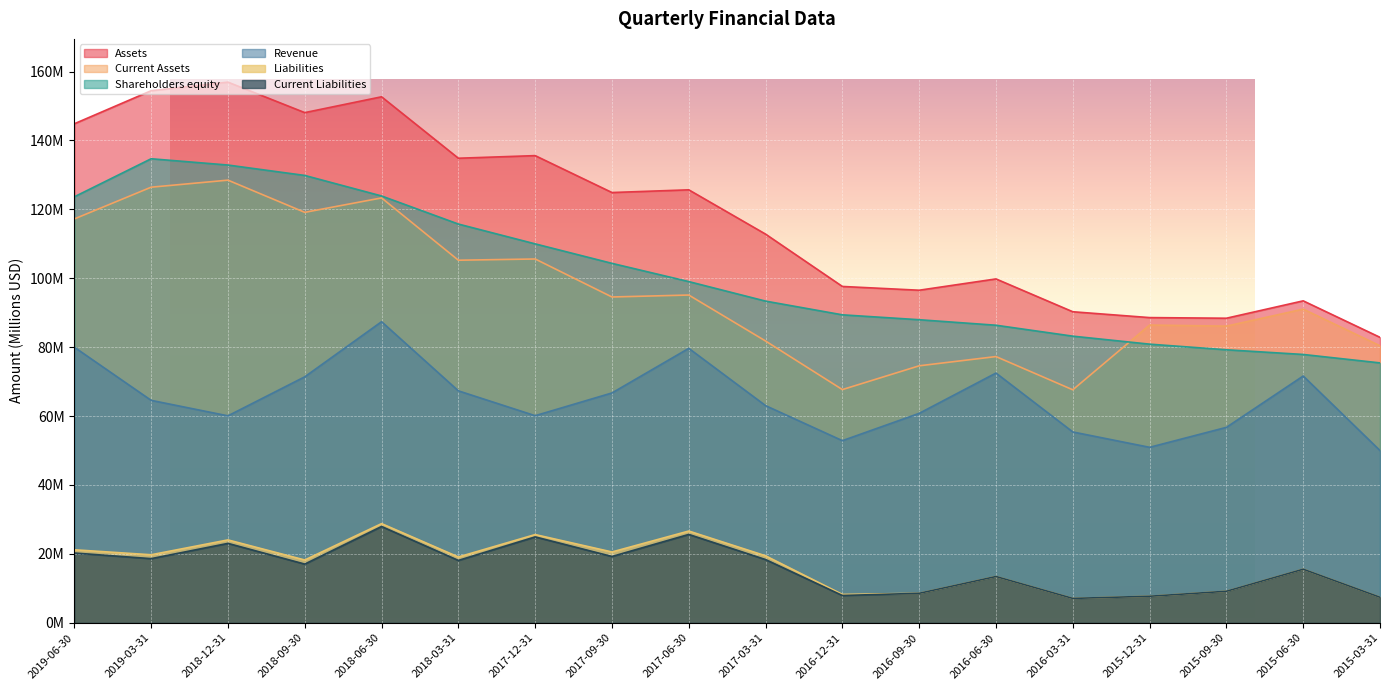

Is it true that Shareholders equity equals 172.6 at 2017-06-30?

False